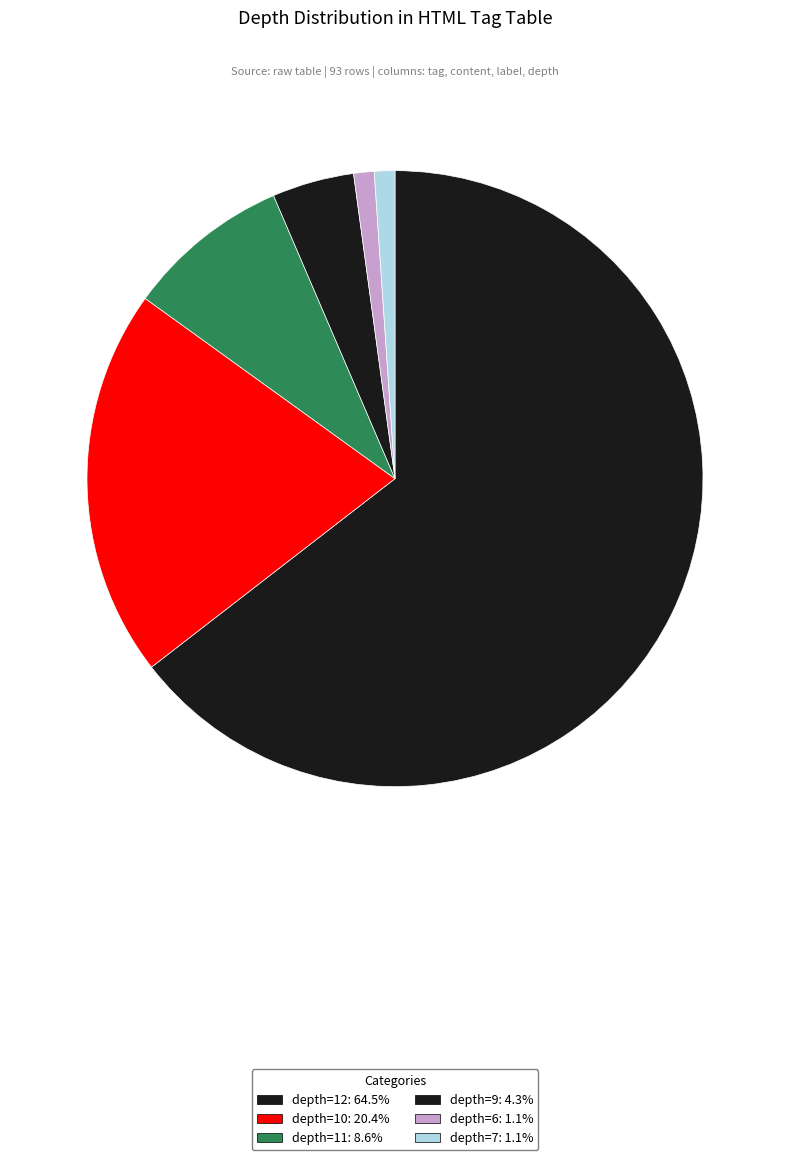

Count the number of slices in the pie.

6